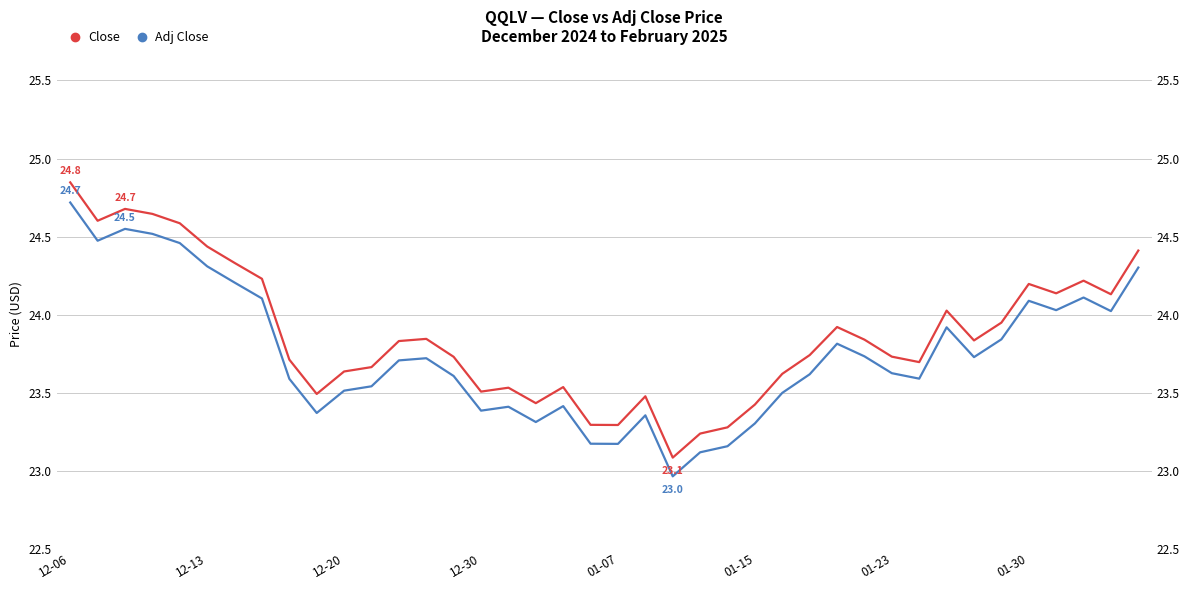

Rank the series at 12-30 from highest to lowest value.

Close, Adj Close